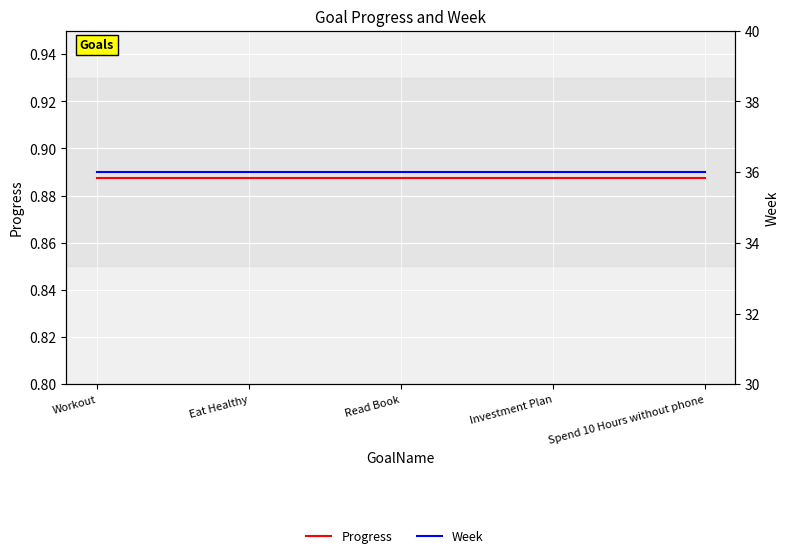

Which category has the lowest value in the Progress series?

Workout